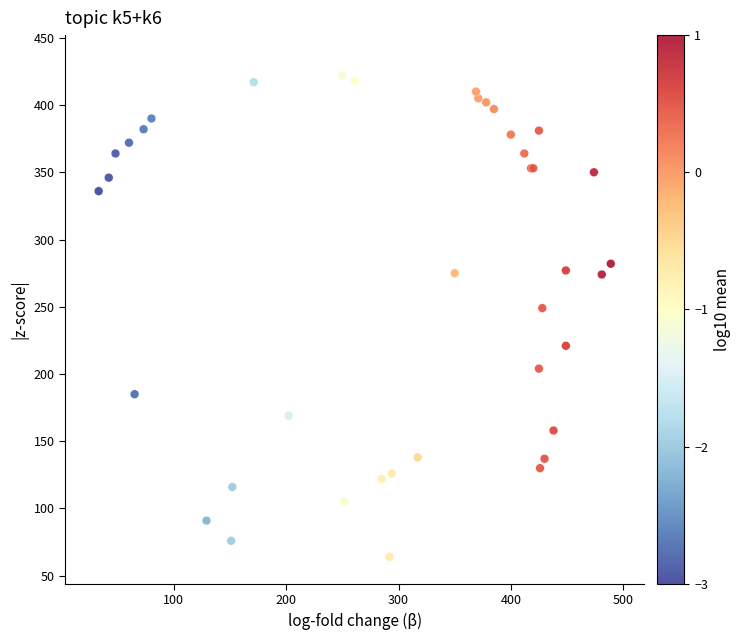

What Y value in the scatter plot is closest to 243?

249